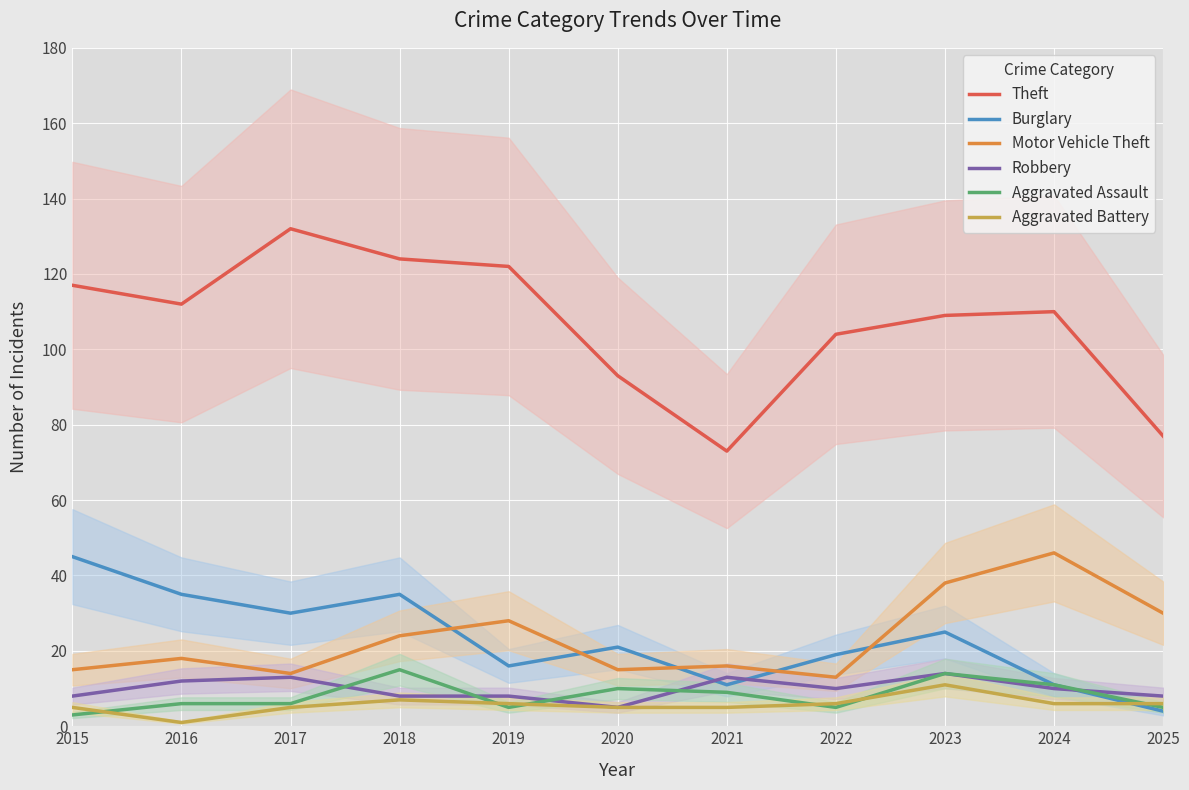

At which category is the sum across all series the highest?

2018